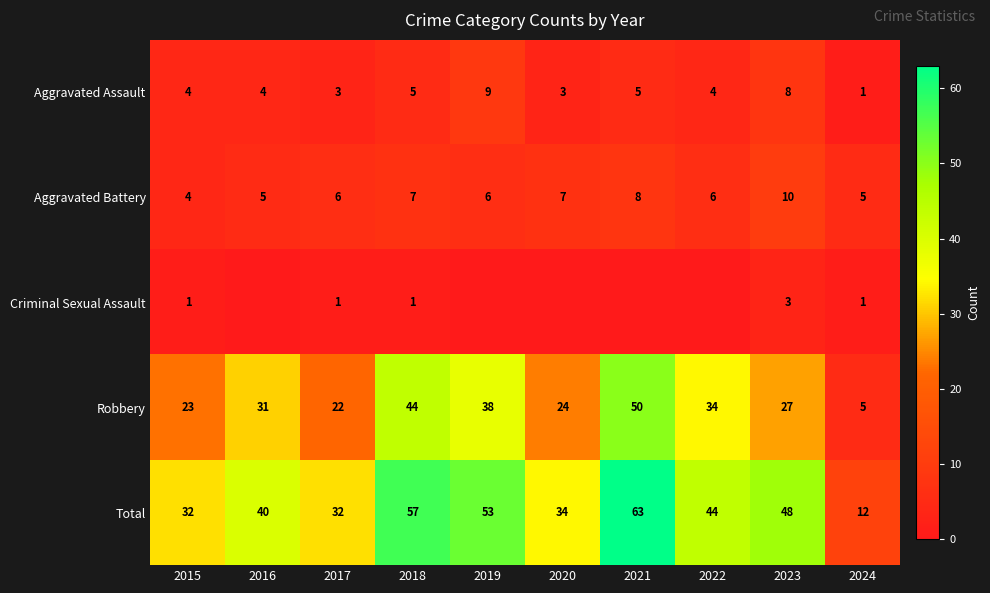

What is the difference between the Robbery values at 2015 and 2018?

21